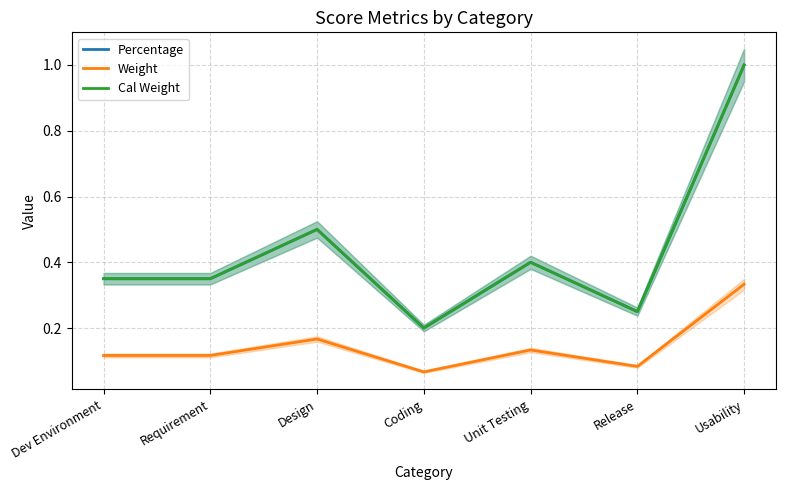

True or false: Weight and Cal Weight cross at least once.

False